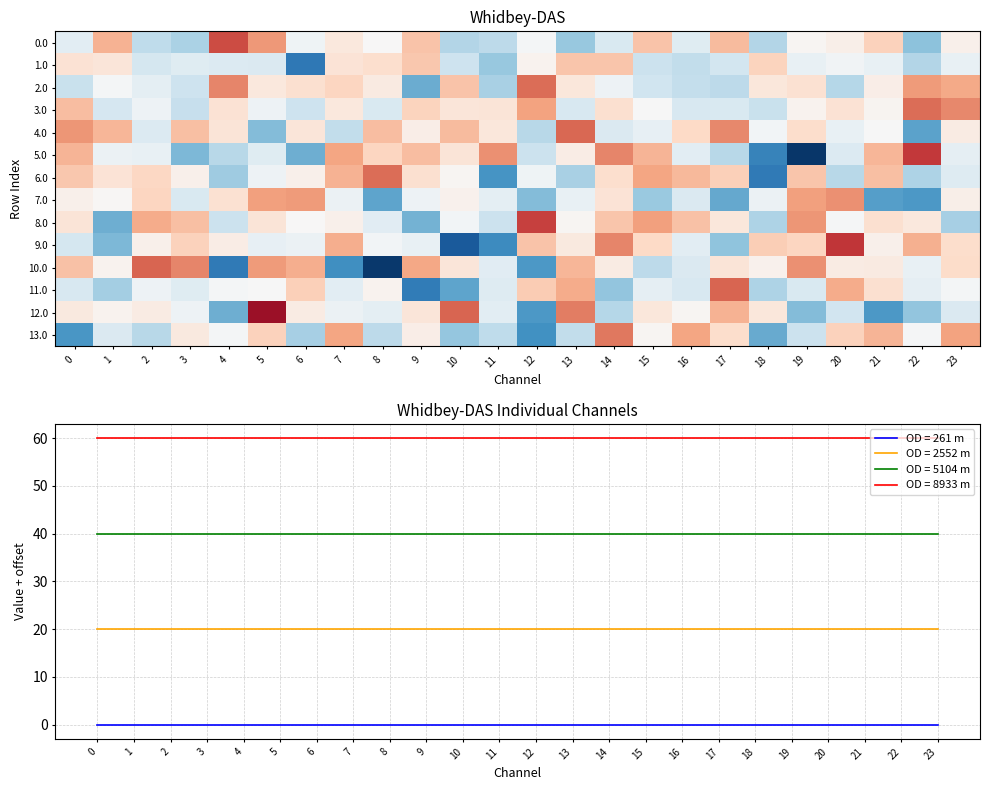

What is the maximum value shown in the chart?

1.5